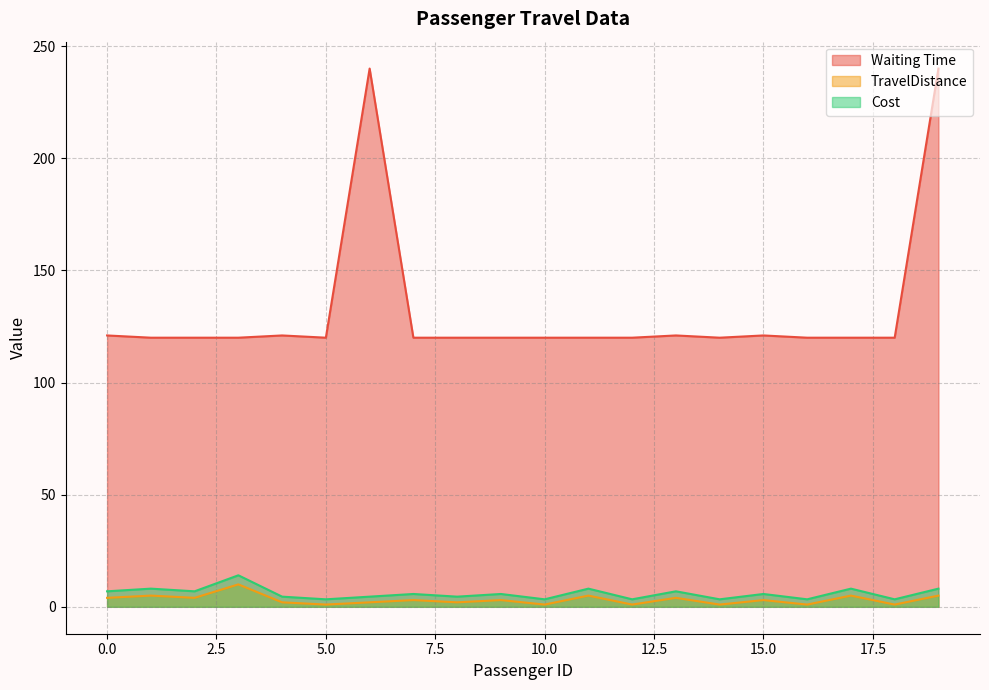

At which category does TravelDistance reach its first local valley?

2